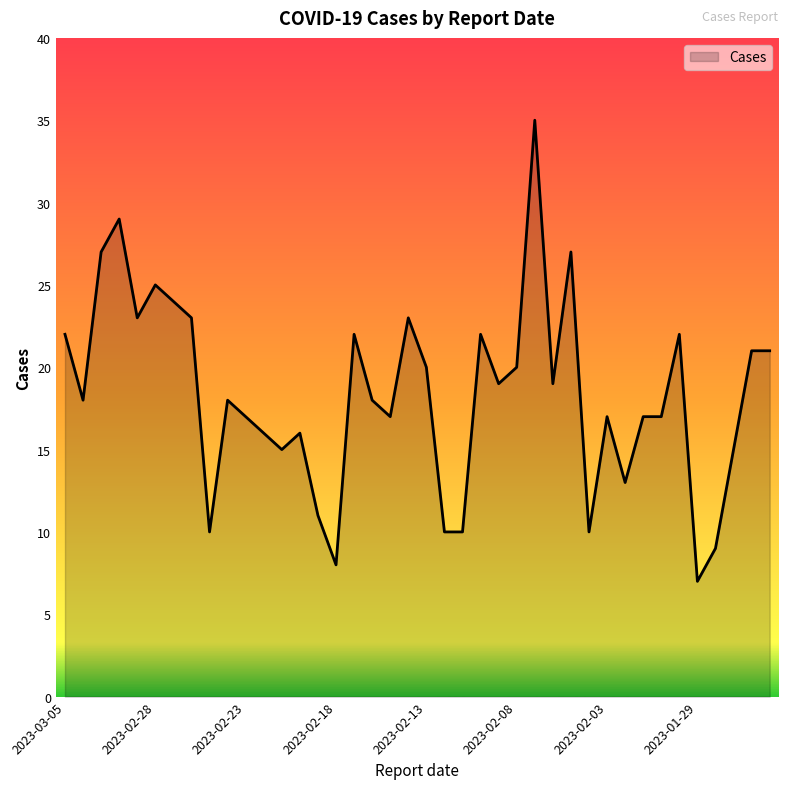

What is the difference between the maximum and minimum values?

28